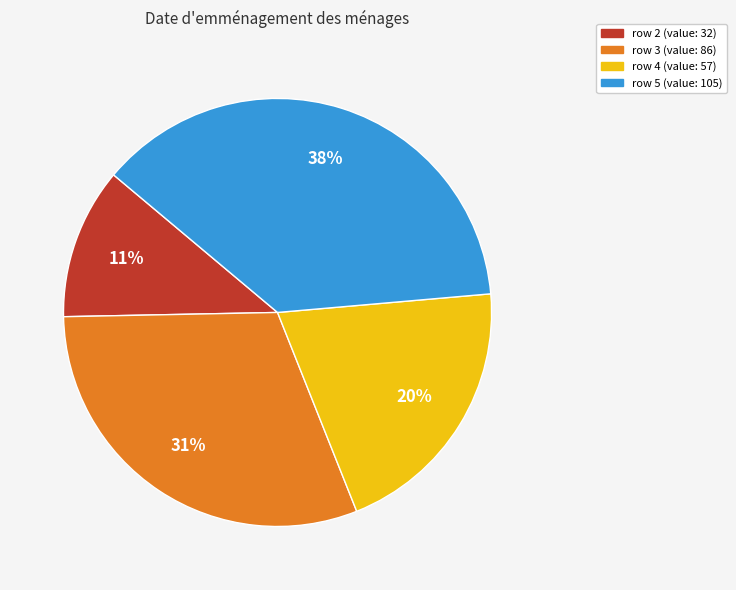

Which has a higher value, row 5 or row 3?

row 5